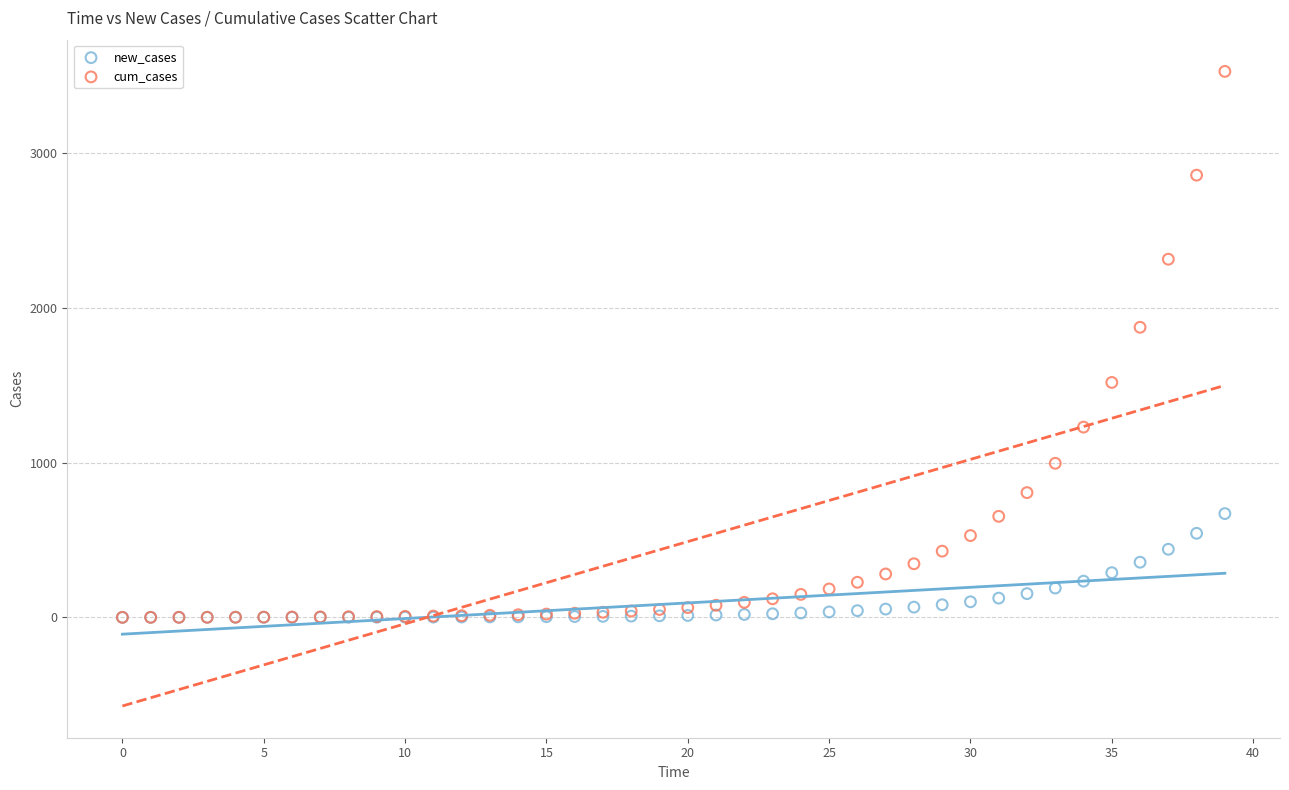

In the cum_cases series, what Y value is closest to 1762?

1873.2